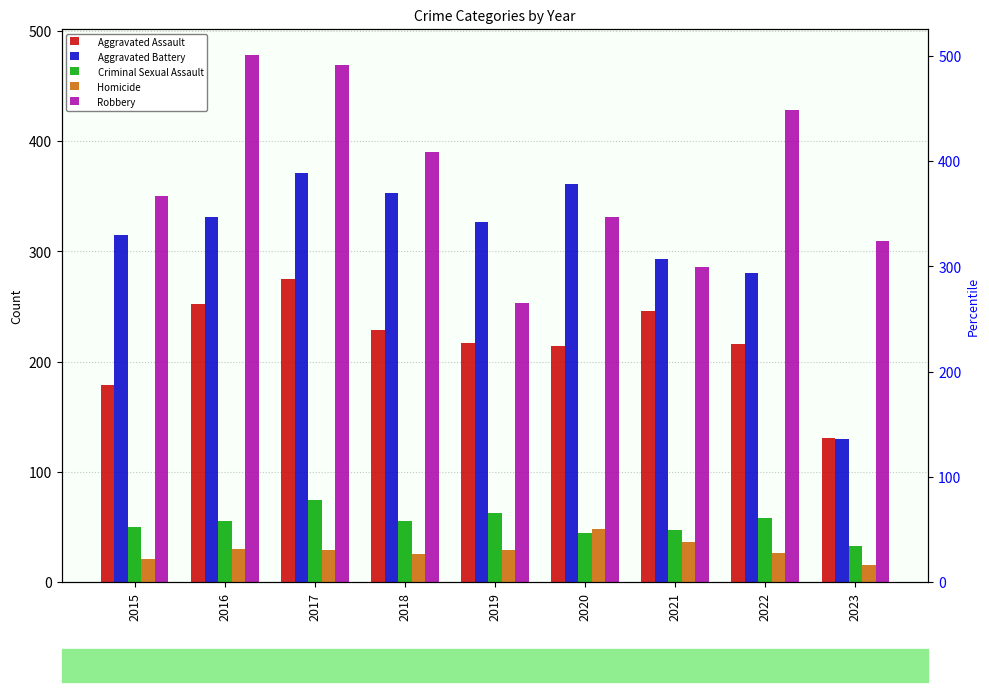

How many values in the Aggravated Assault series are below 217?

4